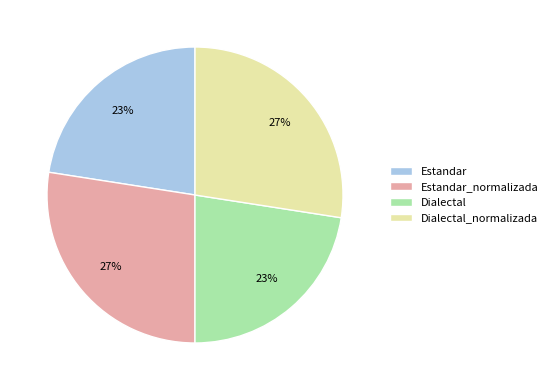

The Estandar_normalizada slice represents 18% of the pie. True or false?

False